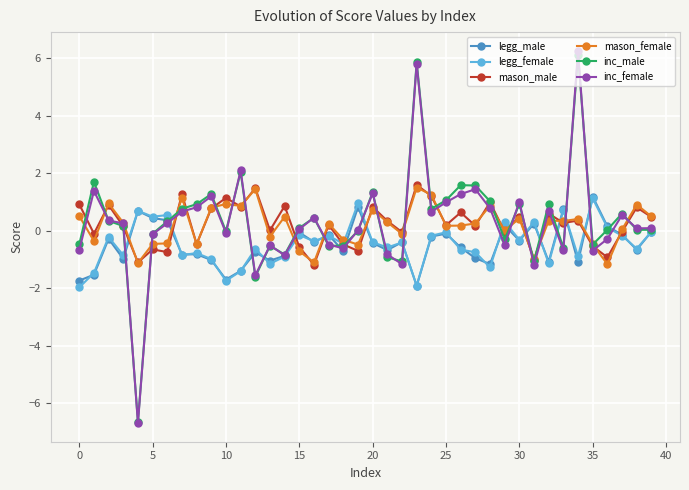

True or false: inc_male has more than 1 interior local peaks.

True